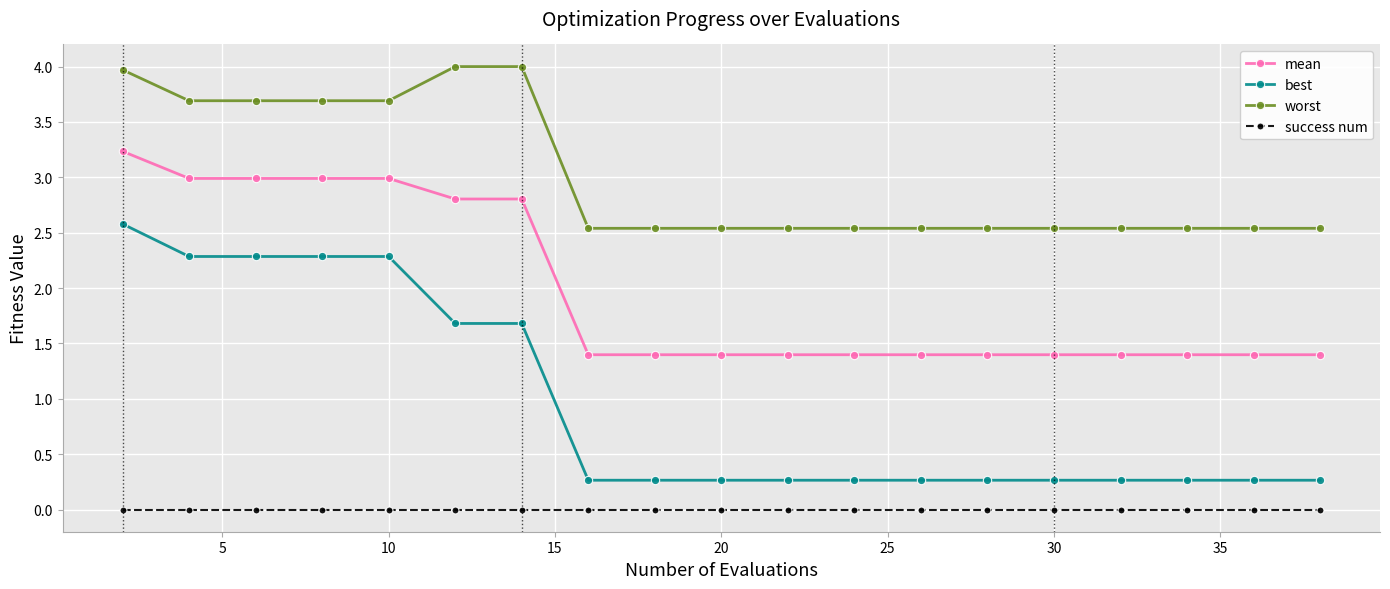

What is the value of the mean point at the 13th from the left?

1.4